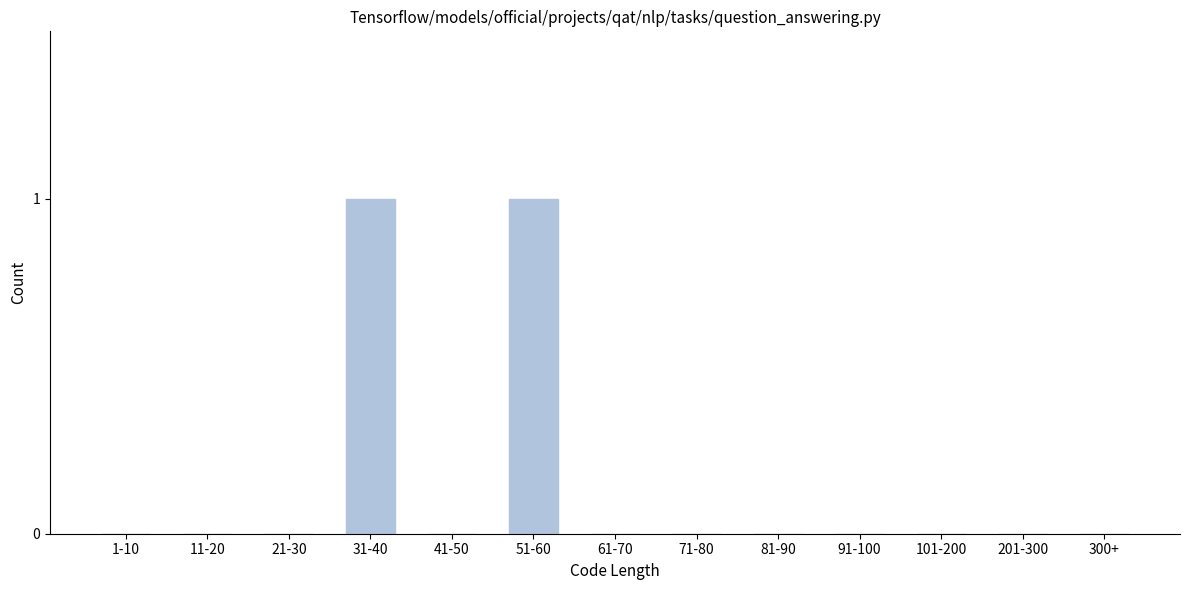

Reading right to left, list all the values displayed in this chart.

300+=0	201-300=0	101-200=0	91-100=0	81-90=0	71-80=0	61-70=0	51-60=1	41-50=0	31-40=1	21-30=0	11-20=0	1-10=0